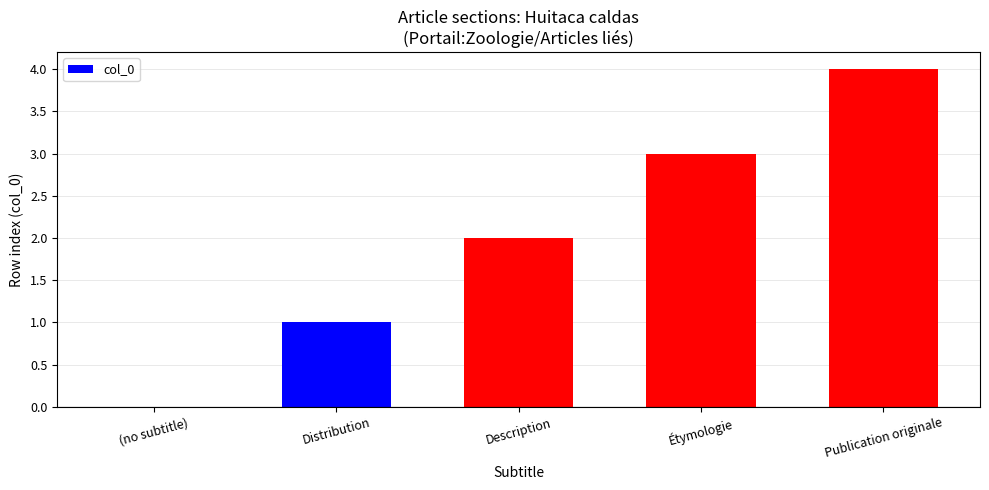

True or false: the data shows 1 at Distribution.

True